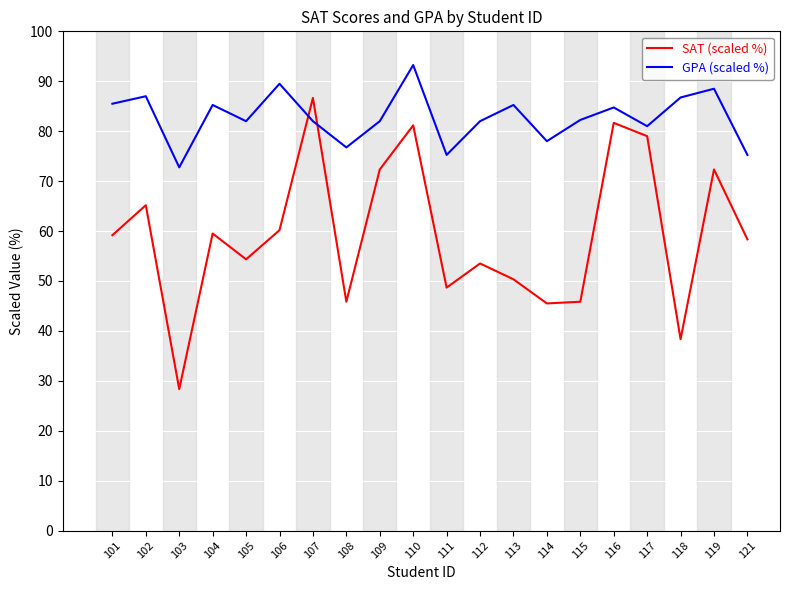

True or false: GPA (scaled %) and SAT (scaled %) cross at least once.

True